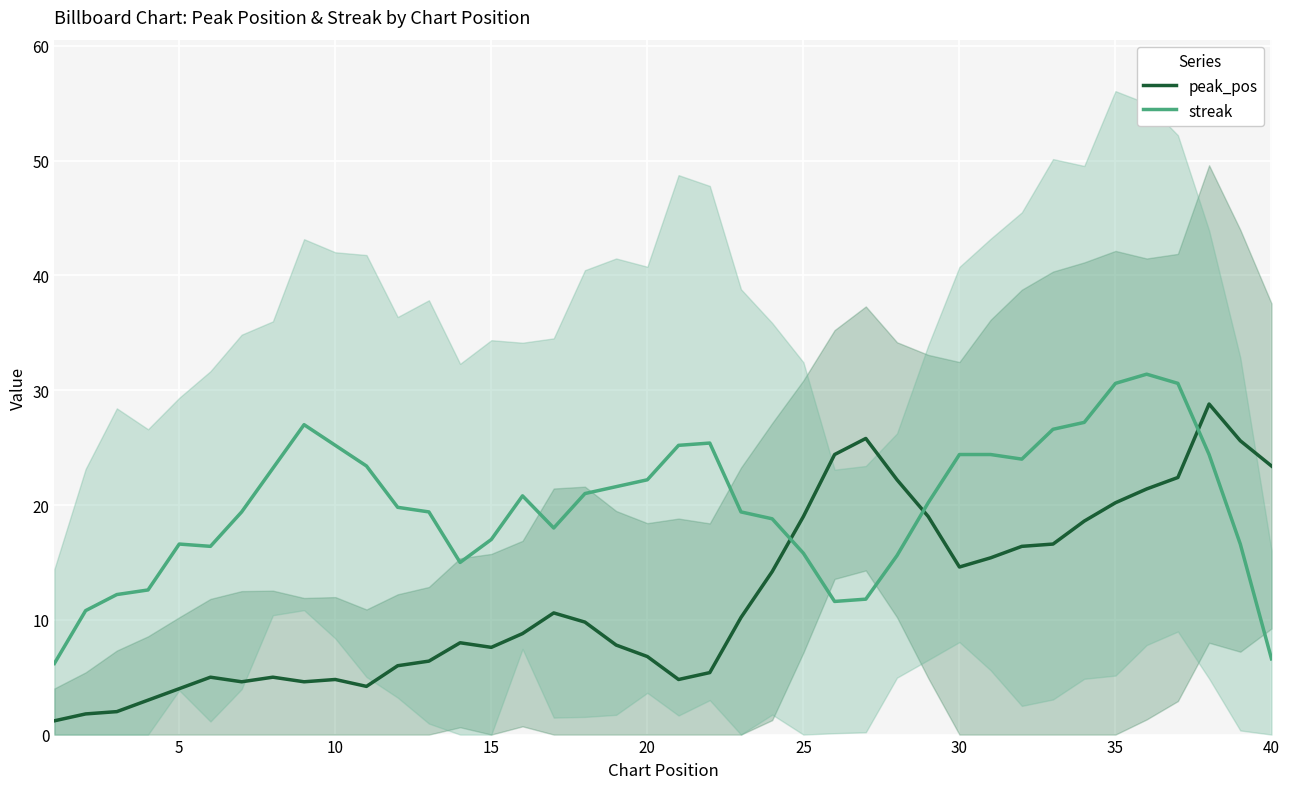

What are all the series names shown in the legend?

peak_pos, streak